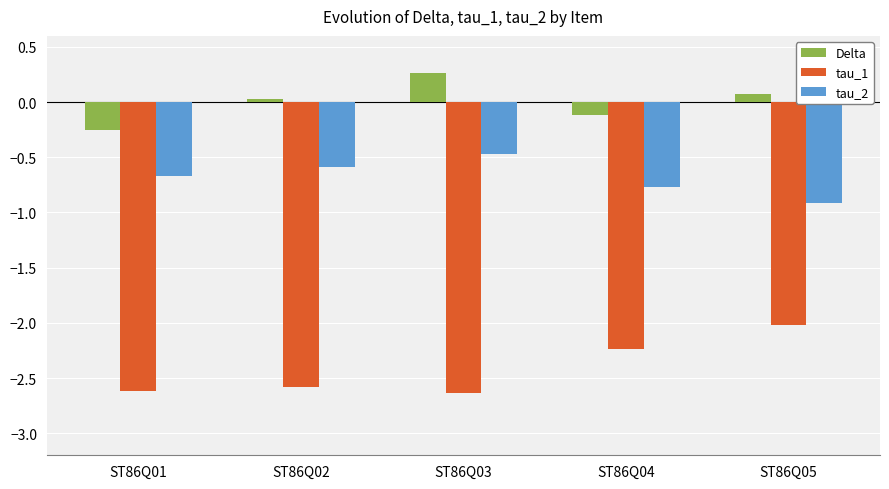

What is the highest value of the Delta series?

0.3